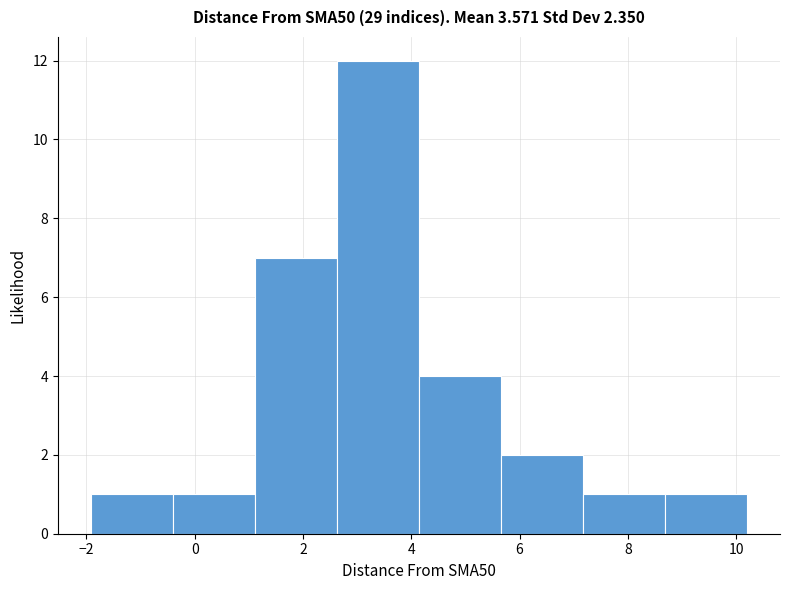

Reading left to right, list every bar in this chart as the range it spans on the x-axis followed by its height. Neither the bar edges nor the heights are printed on the chart, so give them approximately, as read against the axes.

-2.0 to -0.4: 1
-0.4 to 1.2: 1
1.2 to 2.6: 7
2.6 to 4.2: 12
4.2 to 5.6: 4
5.6 to 7.2: 2
7.2 to 8.6: 1
8.6 to 10.2: 1